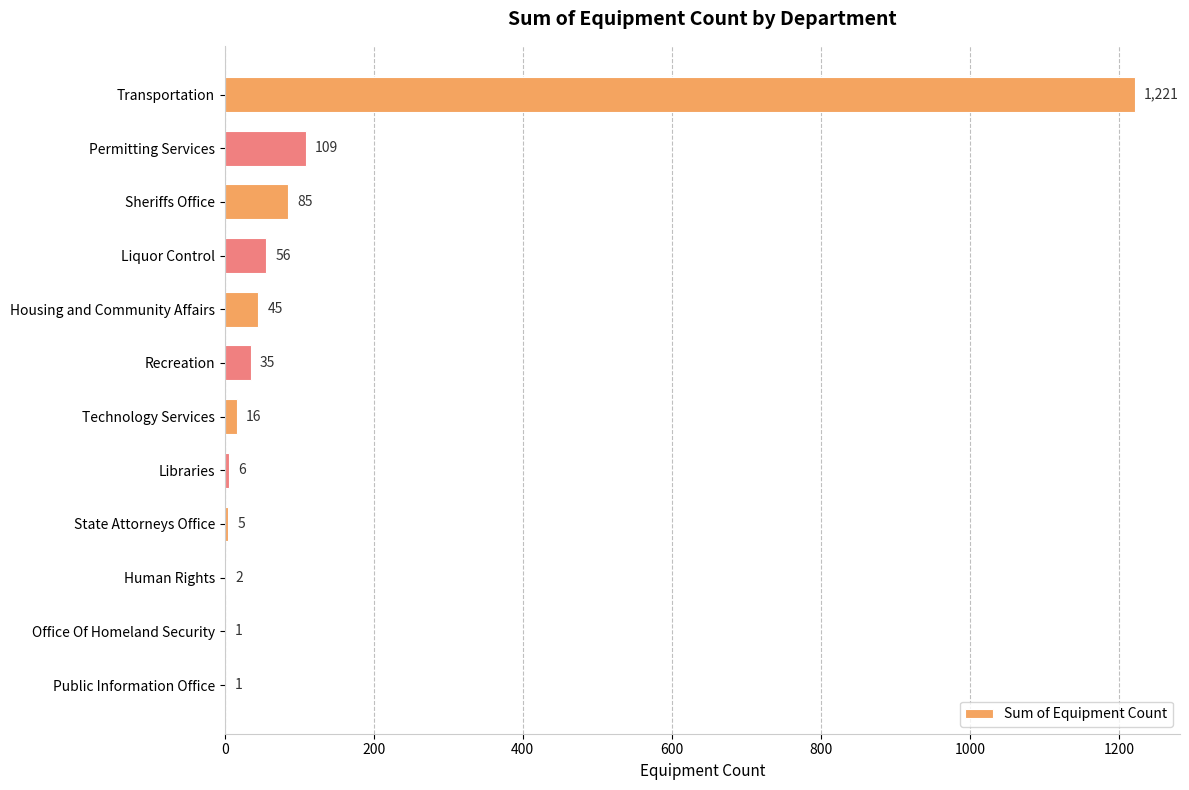

Where is the data nearest to the value 611?

Permitting Services